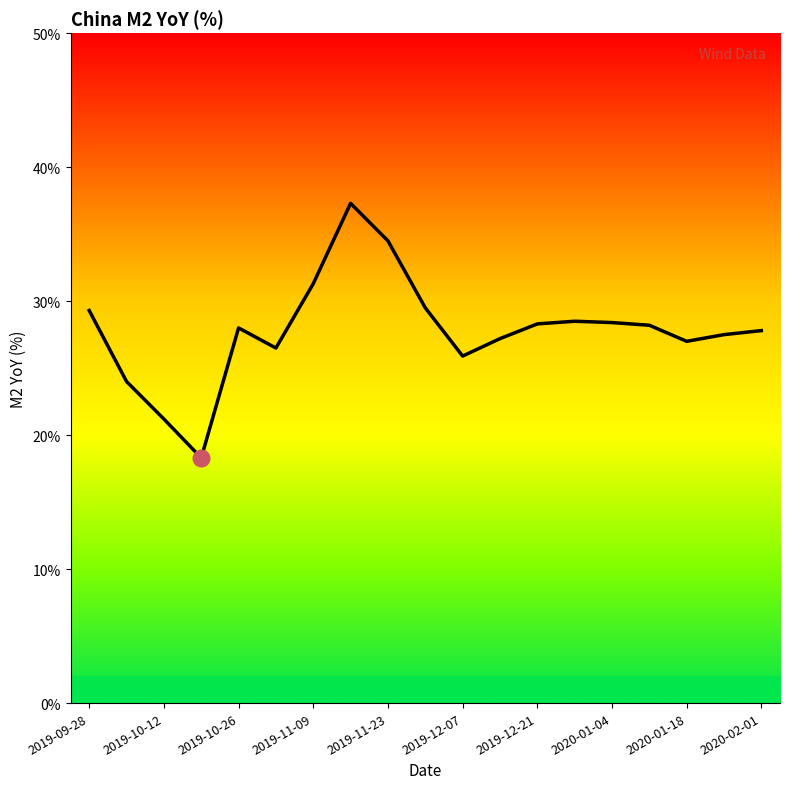

What is the maximum value shown in the chart?

37.3